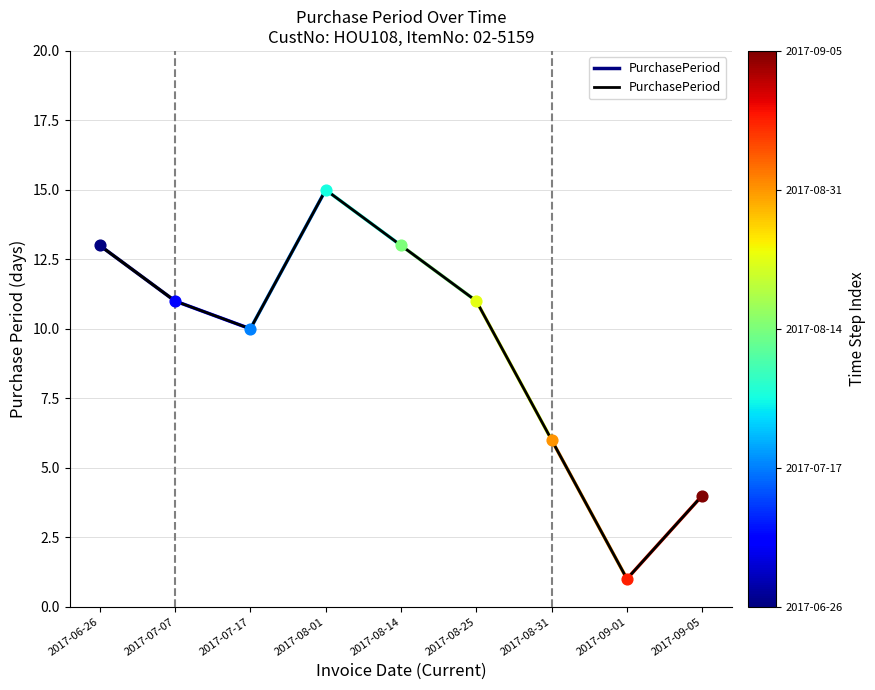

What is the ratio of the value at 2017-08-31 to the value at 2017-08-01?

0.4